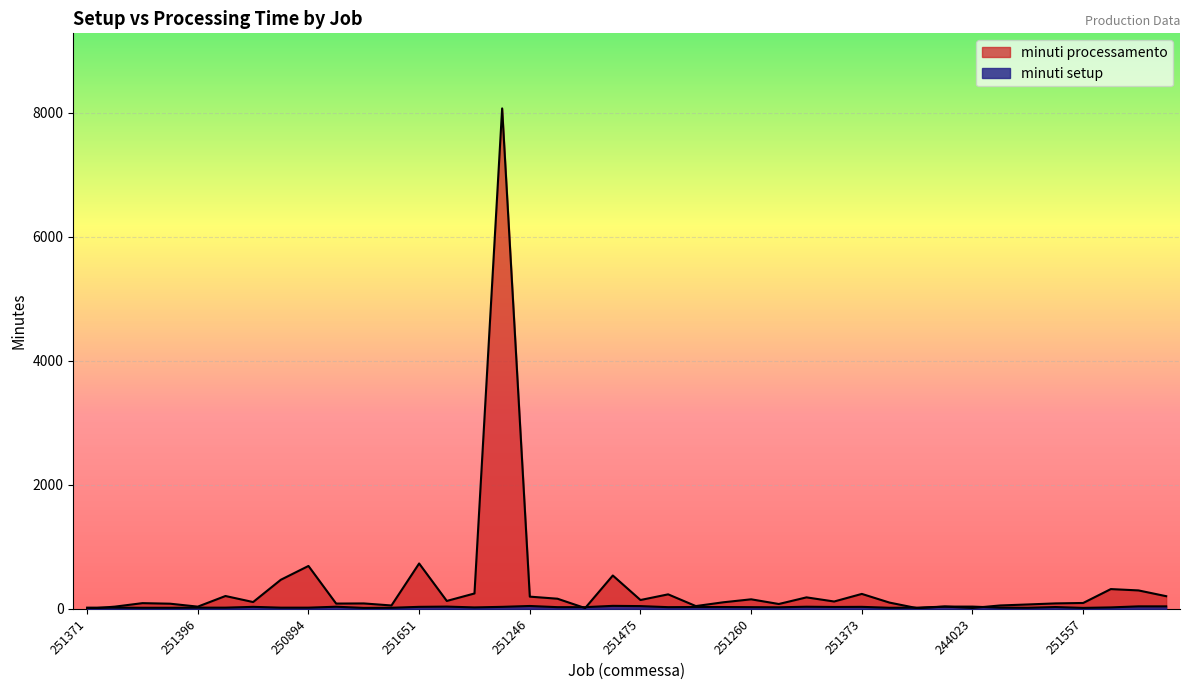

At 251340, list the series in order from smallest to largest.

minuti setup, minuti processamento